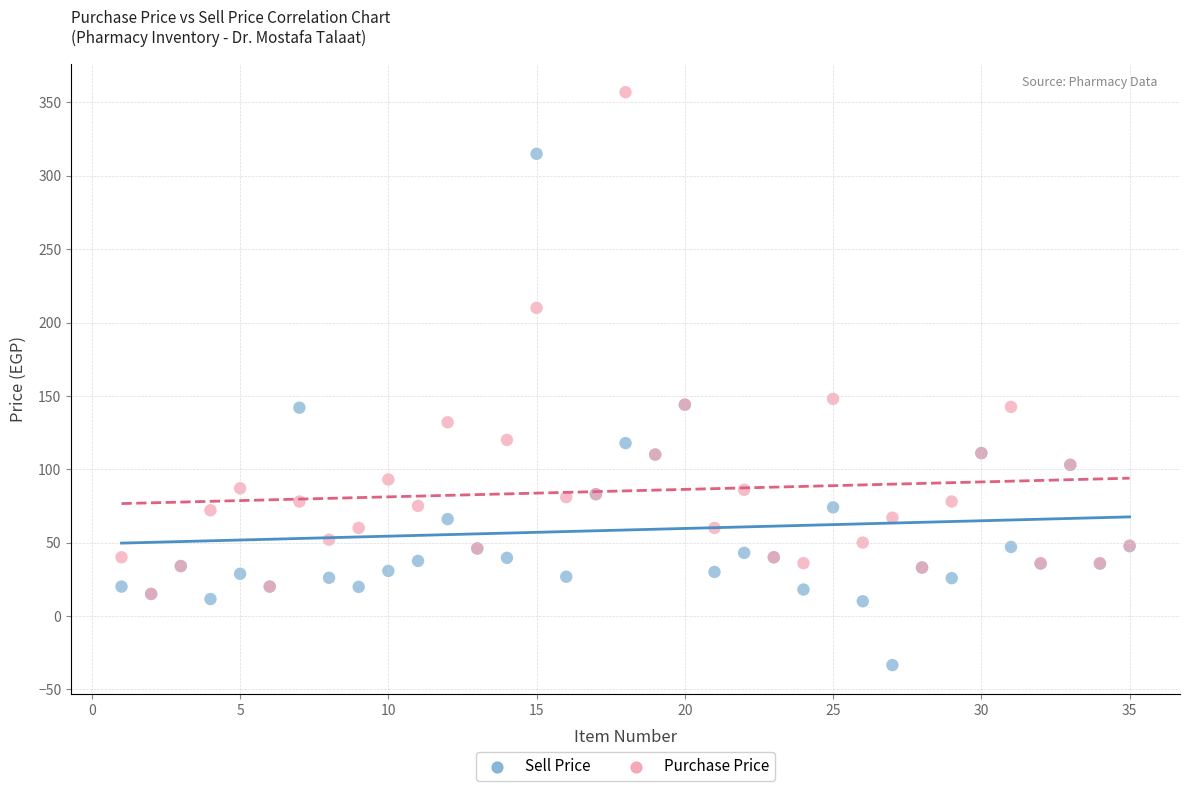

In the Purchase Price series, what Y value is closest to 186?

210.0